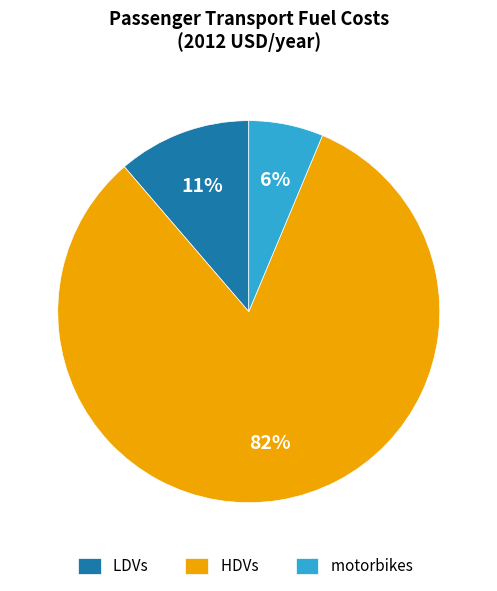

The motorbikes slice represents 6% of the pie. True or false?

True